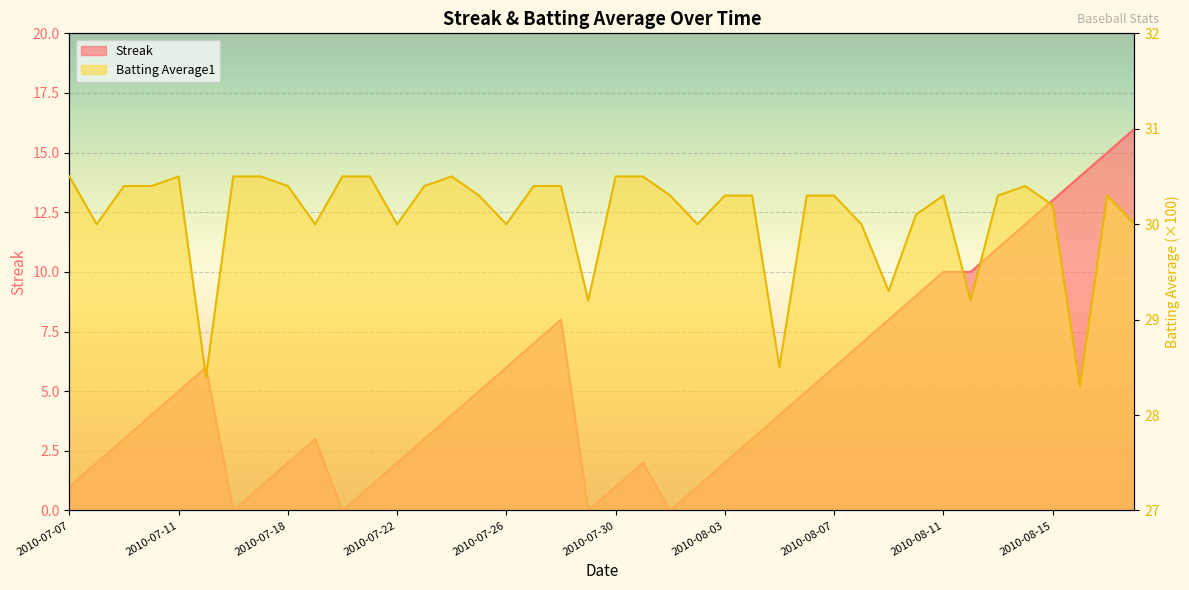

How many values in Streak are above zero?

36